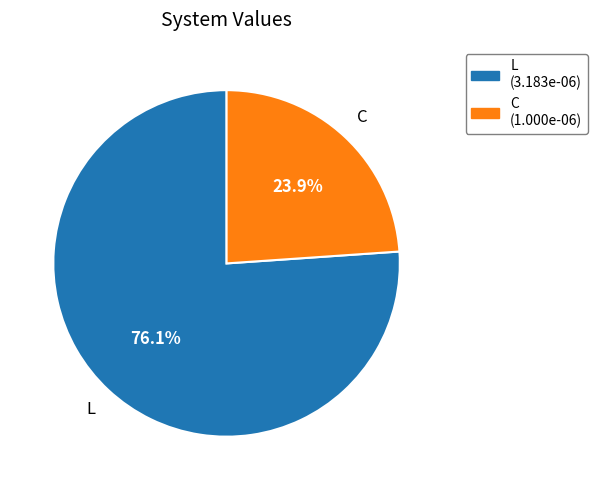

Rank the categories by value from highest to lowest.

L, C